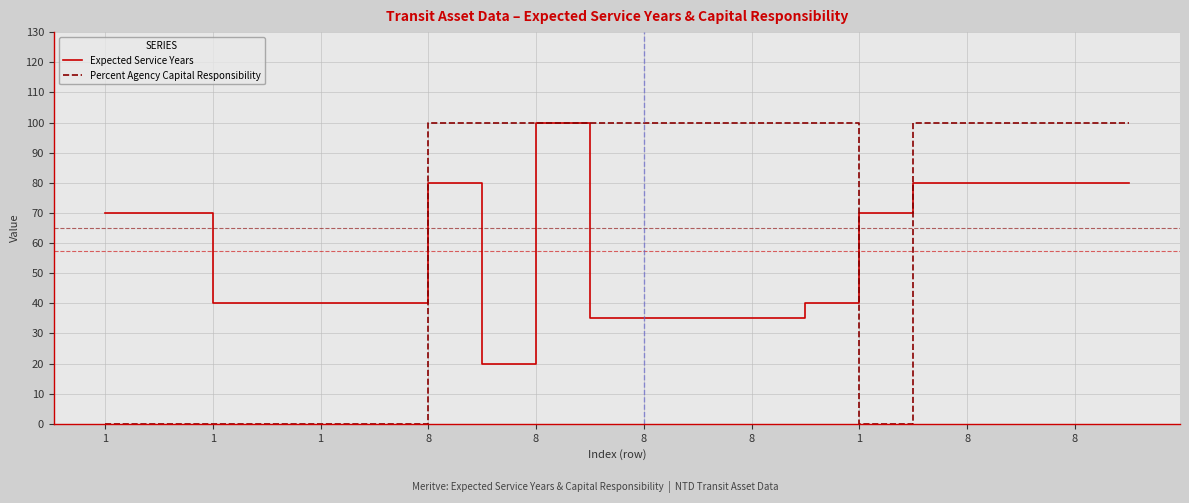

What is the greatest value displayed?

100